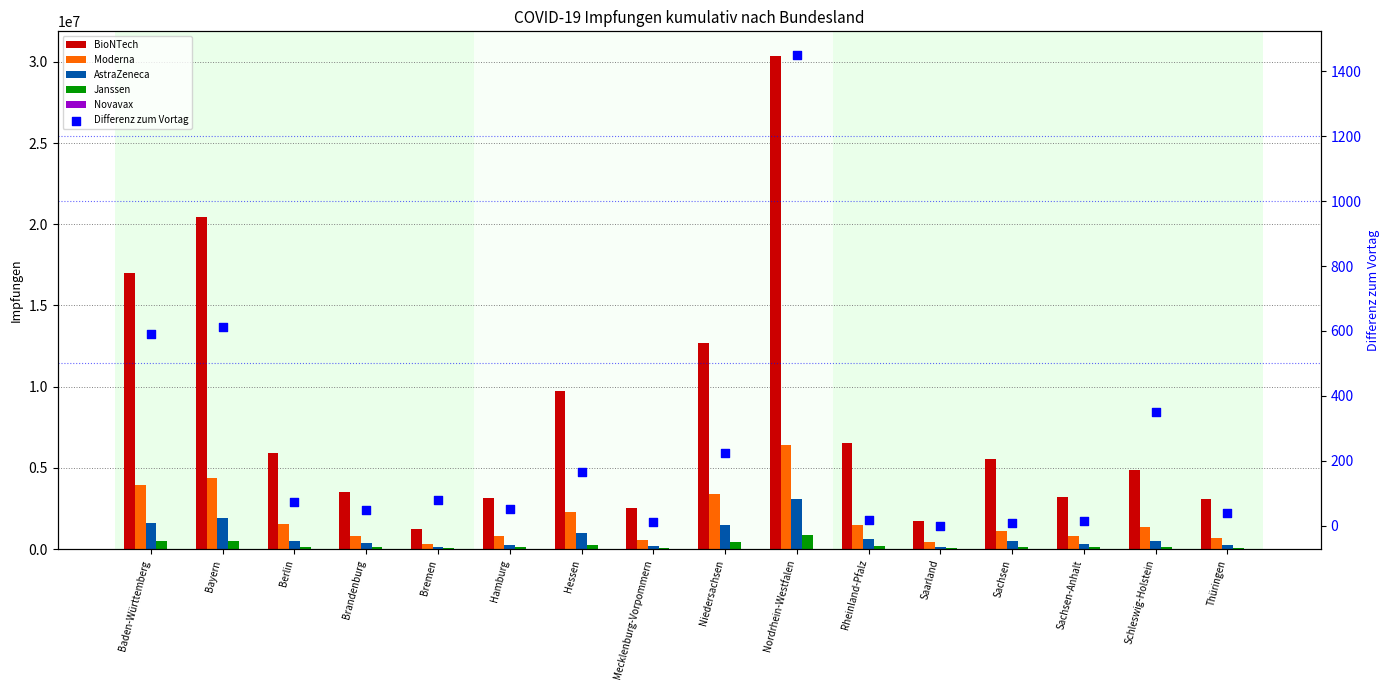

Which series reaches the minimum Y coordinate?

Differenz zum Vortag